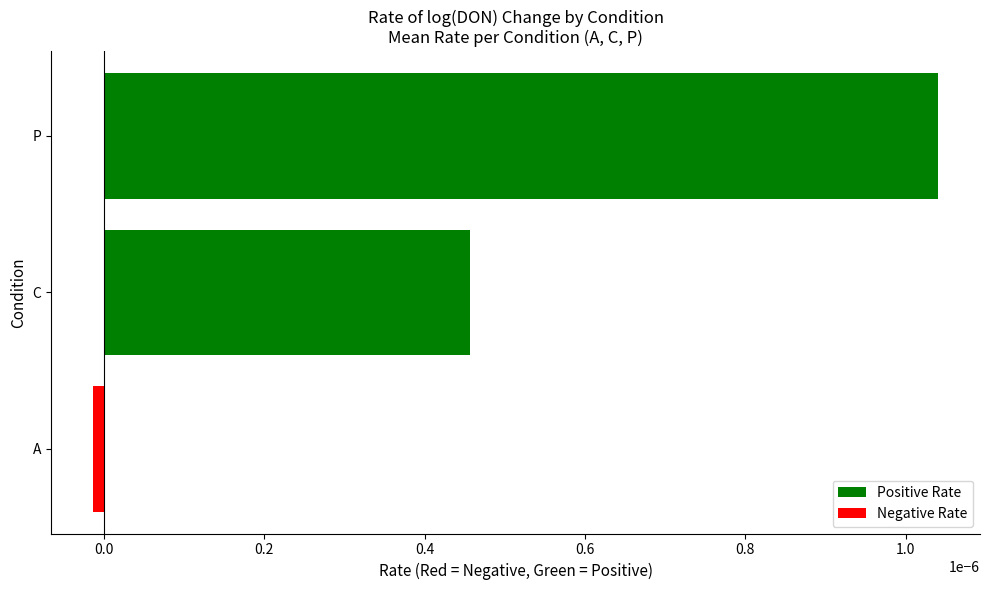

How many bars are there in total?

3